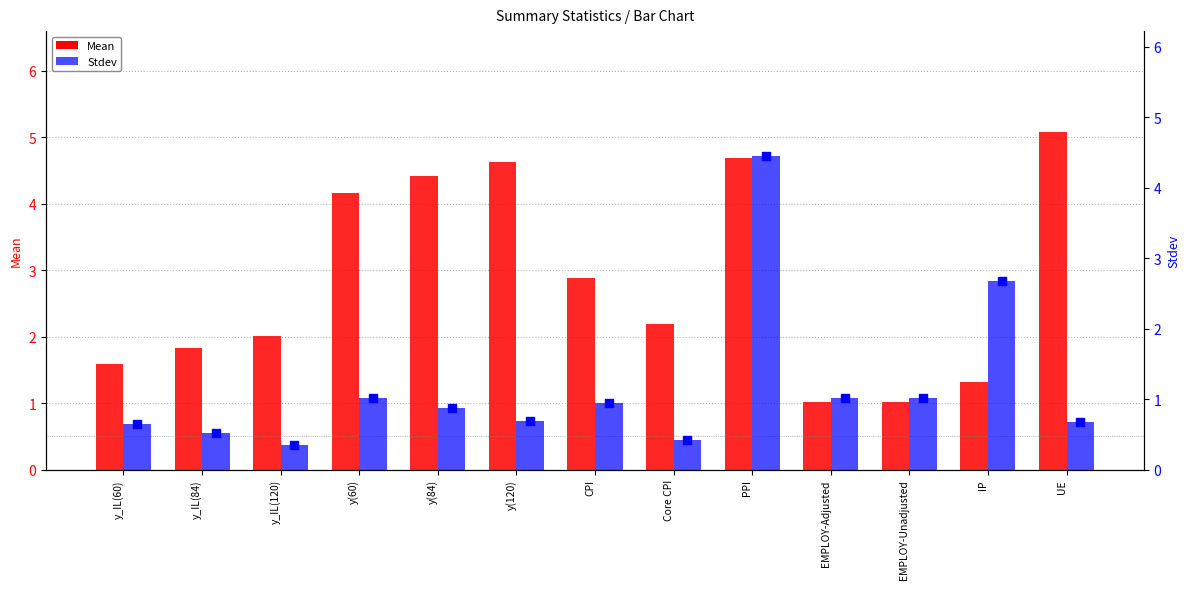

Which series has the largest Y range (max minus min)?

Stdev